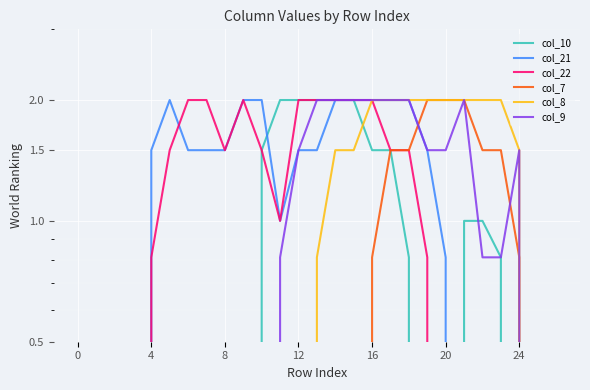

The col_9 series shows -1.2 at 20. True or false?

False